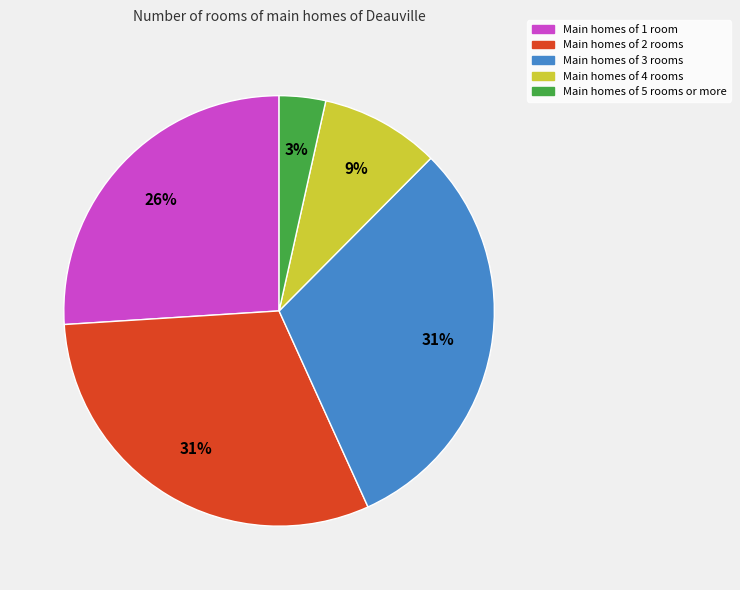

What is the smallest slice in the pie chart?

Main homes of 5 rooms or more